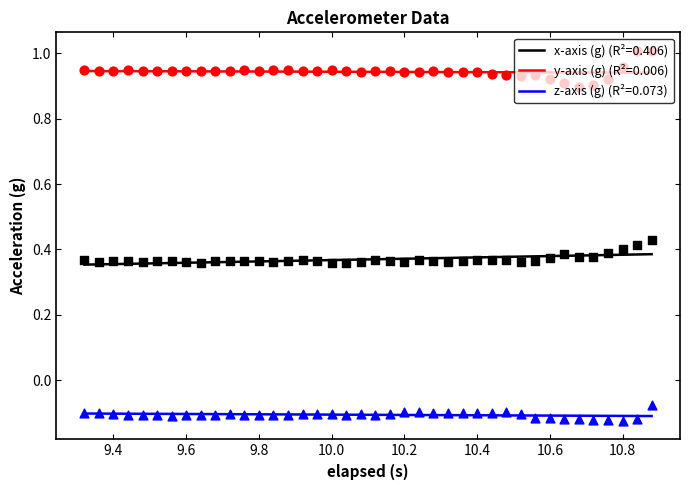

Which series has the largest Y range (max minus min)?

y-axis (g)